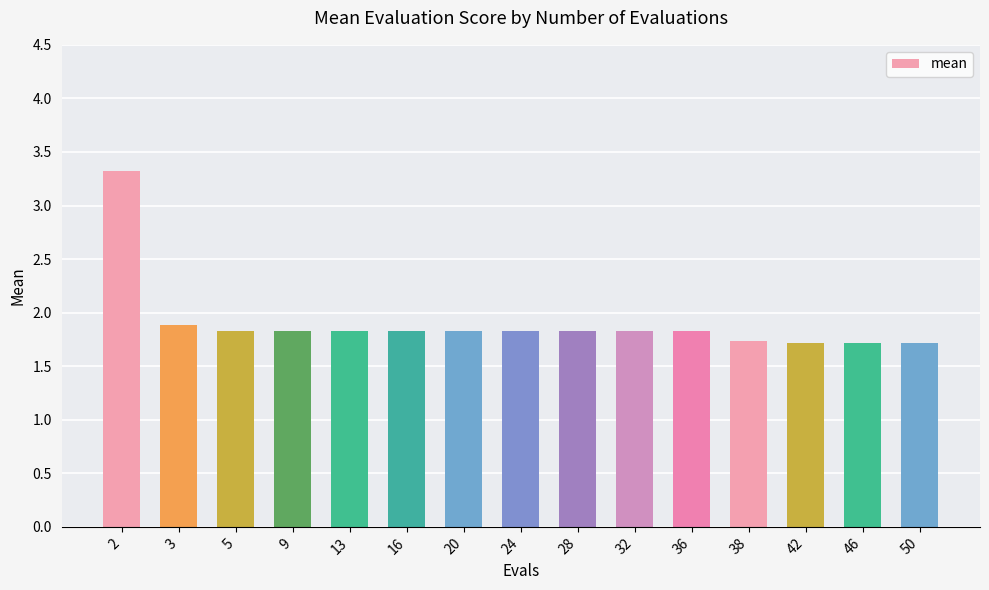

At which label is the value closest to 2?

3